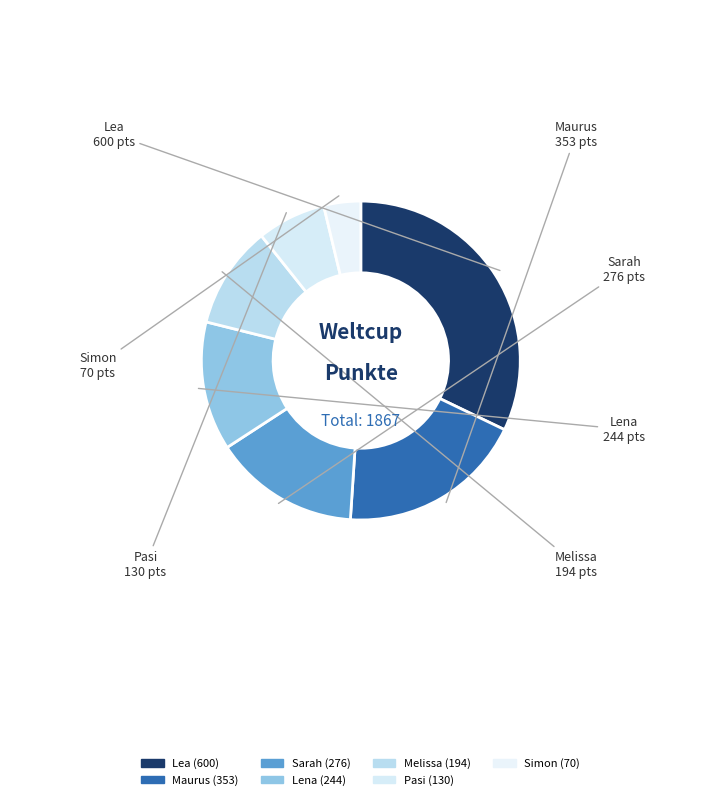

Approximately how many times larger is the value at Lea compared to Lena?

2.5